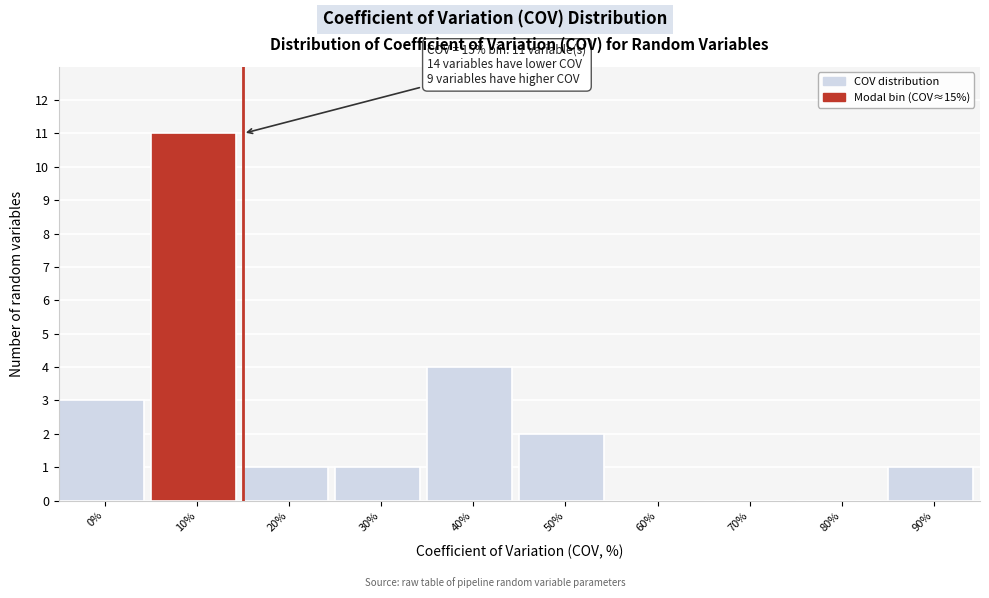

Reading left to right, what are all the values shown in this chart?

0%=3	10%=11	20%=1	30%=1	40%=4	50%=2	60%=0	70%=0	80%=0	90%=1